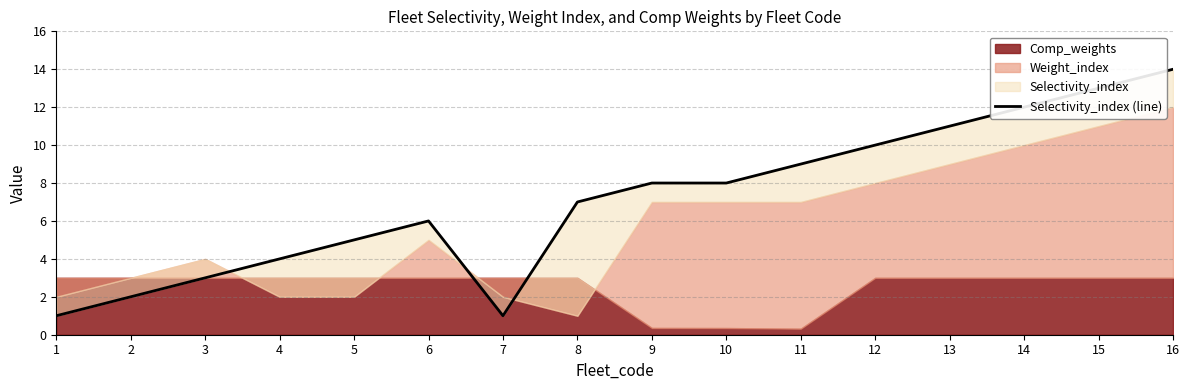

Where is the first local maximum?

6